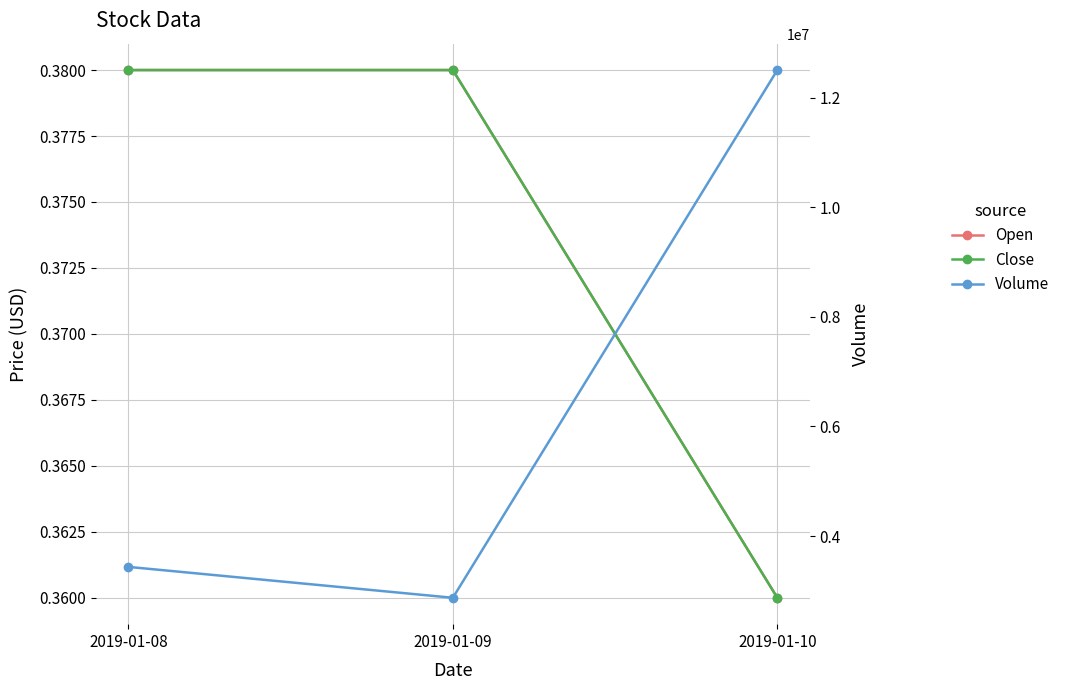

Count the number of data series in this chart.

3